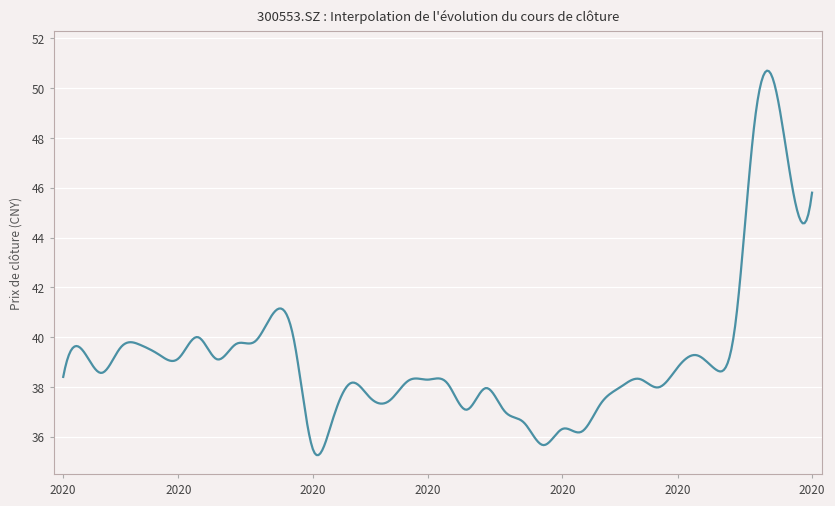

What is the minimum value shown in the chart?

35.3